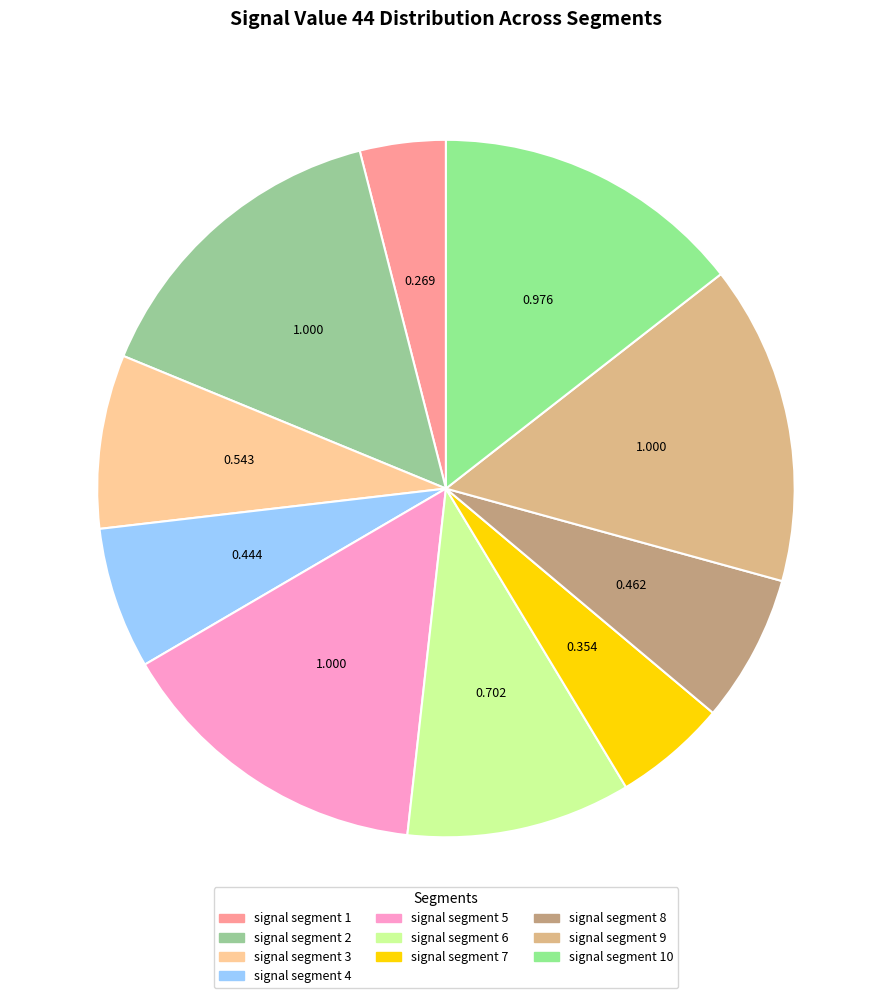

The signal segment 2 slice represents 15% of the pie. True or false?

True